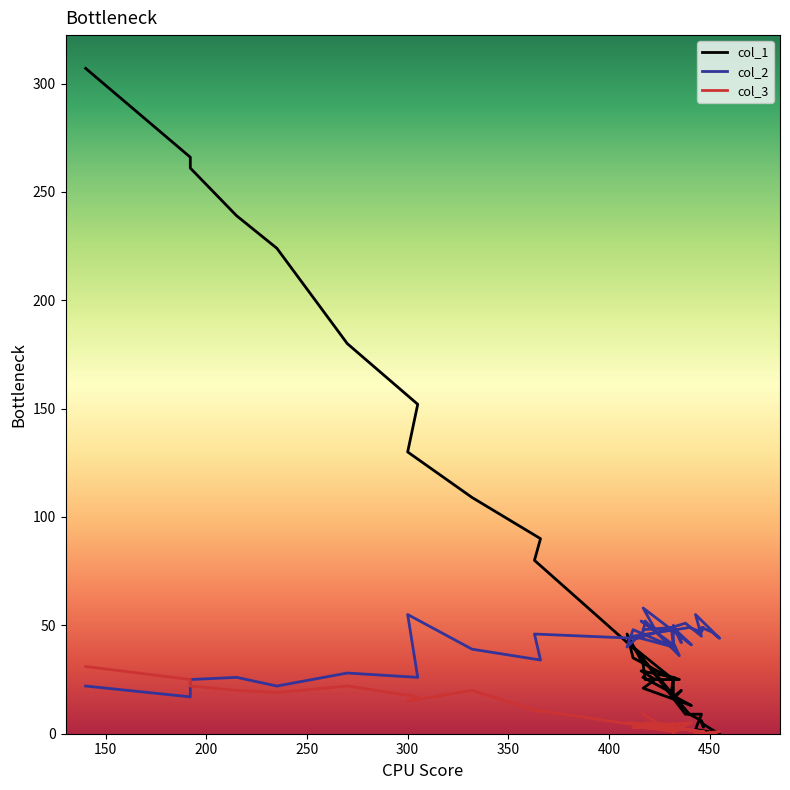

What are all the series names shown in the legend?

col_1, col_2, col_3